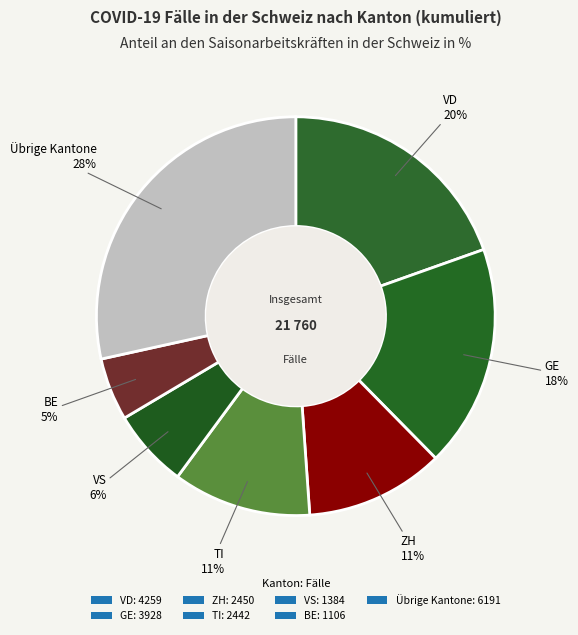

Is there a majority slice in this chart?

No